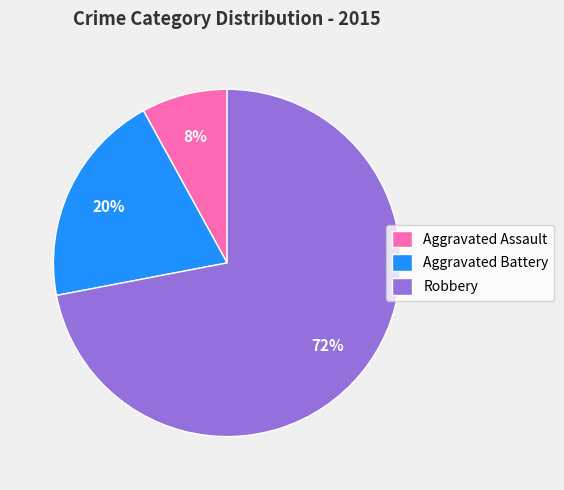

True or false: Aggravated Assault accounts for 8% of the total.

True